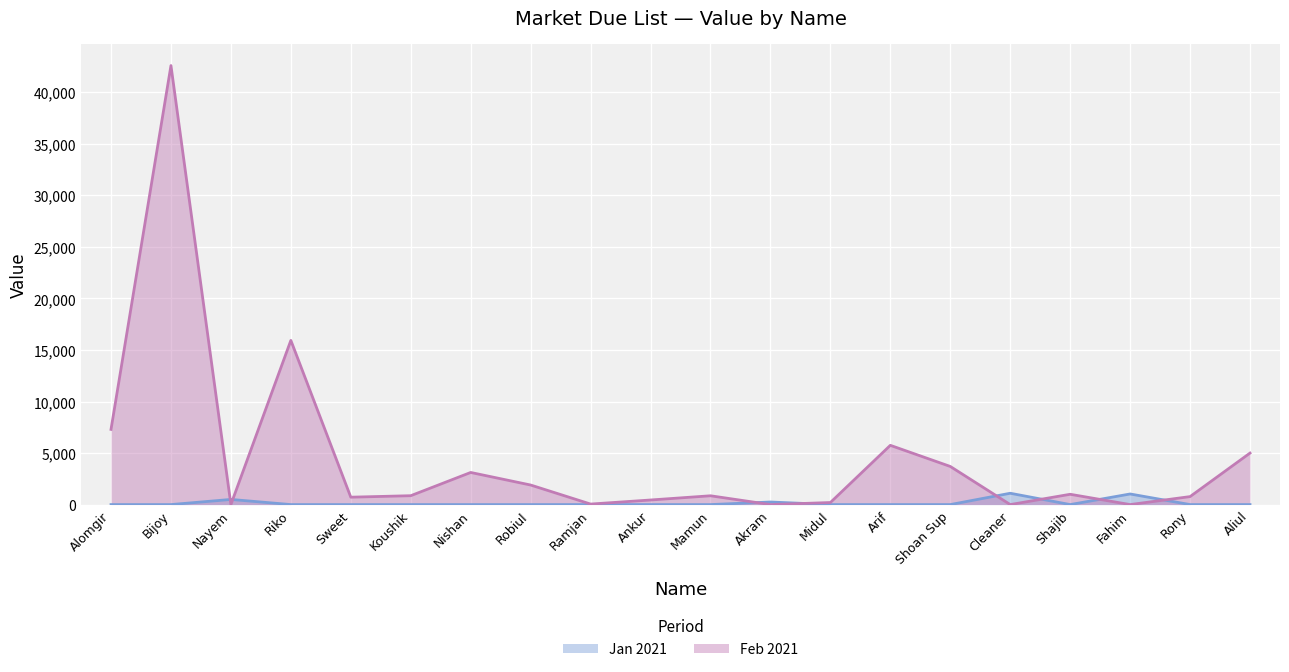

Where do Feb 2021 and Jan 2021 first cross each other?

Bijoy and Nayem